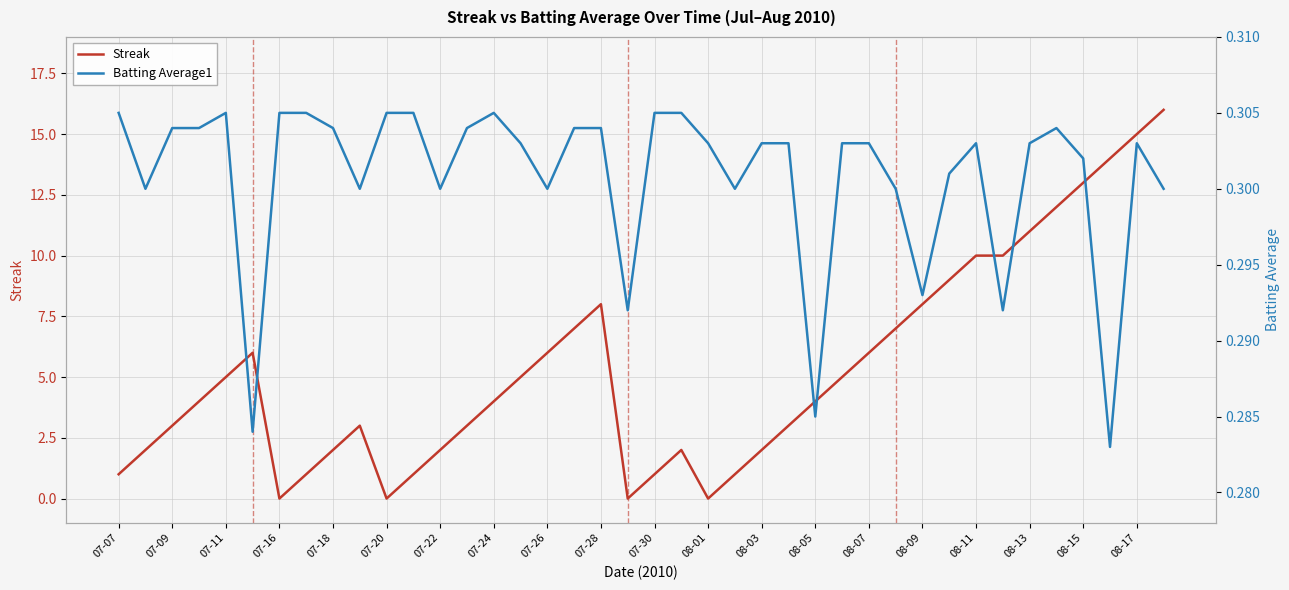

What is the greatest value displayed?

16.0